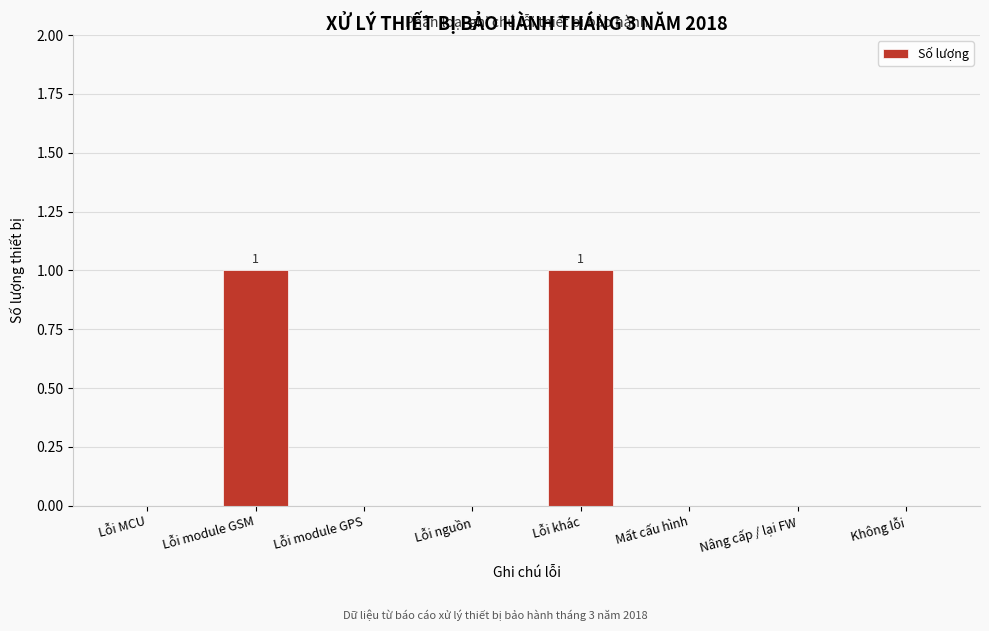

Reading left to right, extract all data points from this chart.

Lỗi MCU=0	Lỗi module GSM=1	Lỗi module GPS=0	Lỗi nguồn=0	Lỗi khác=1	Mất cấu hình=0	Nâng cấp / lại FW=0	Không lỗi=0